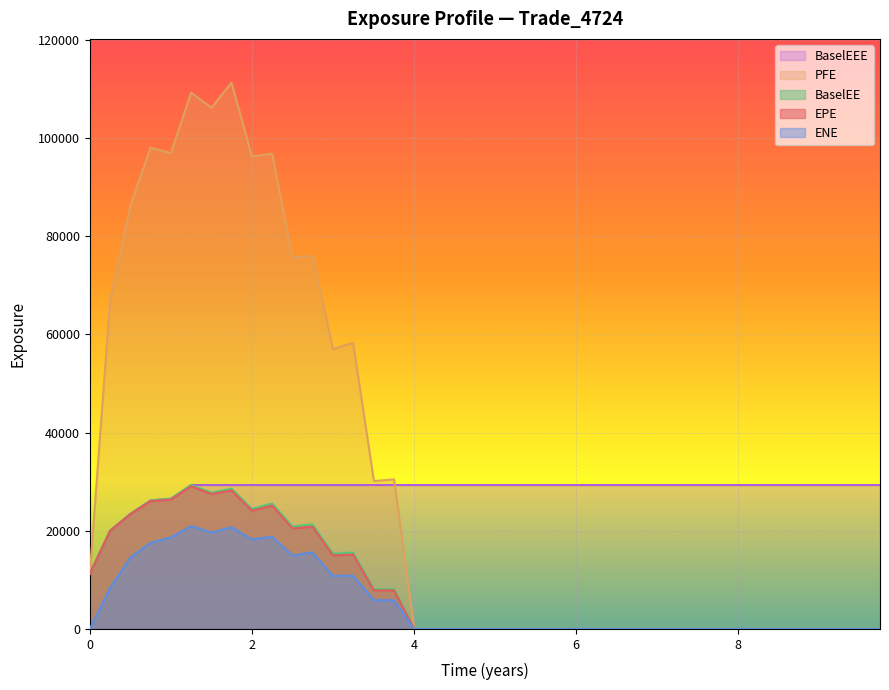

Which series has the widest spread of values?

PFE